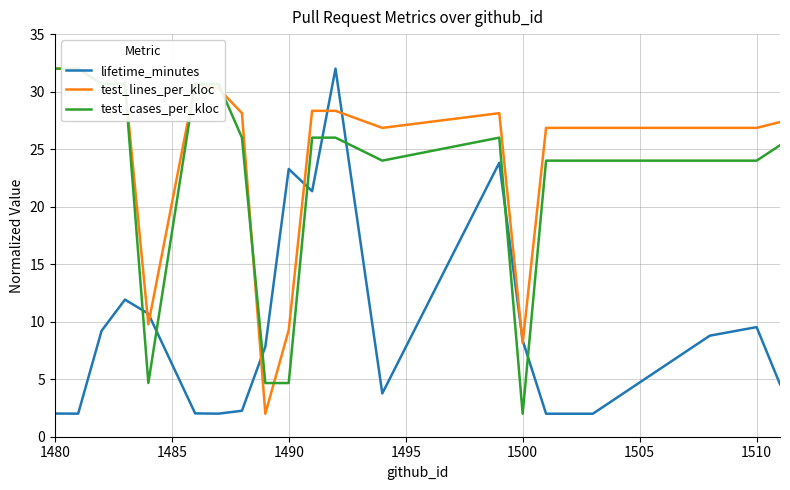

How many times do test_cases_per_kloc and test_lines_per_kloc cross each other?

4